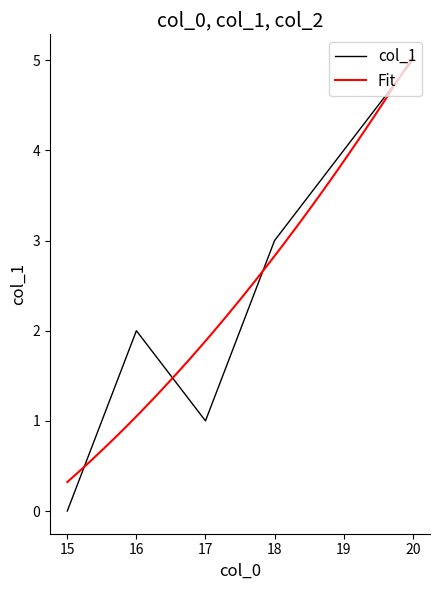

Approximately how many times larger is the value at 19 compared to 20?

0.8